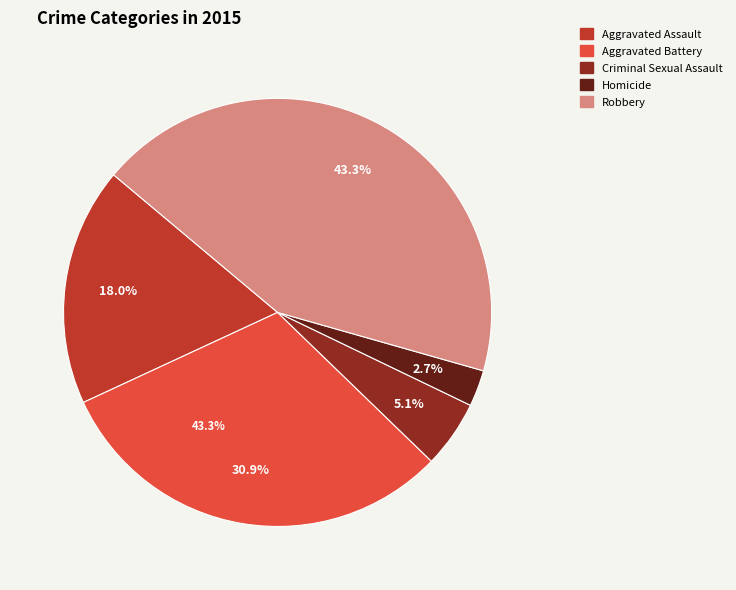

True or false: Aggravated Assault accounts for 18% of the total.

True